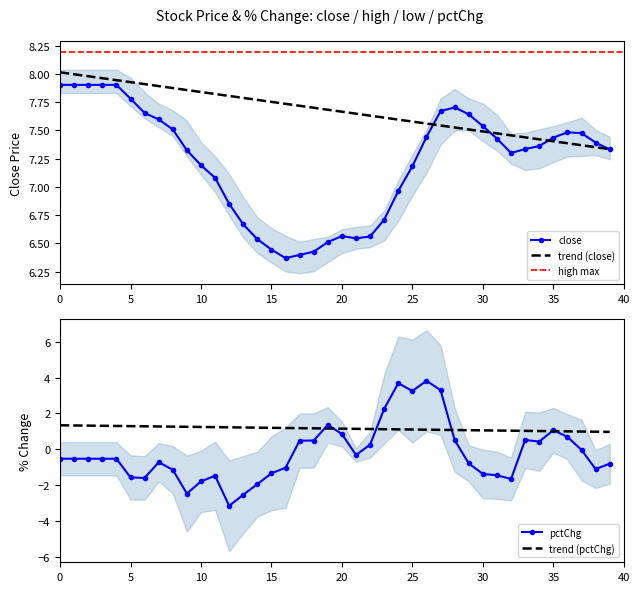

How many data points in low are less than 7?

15